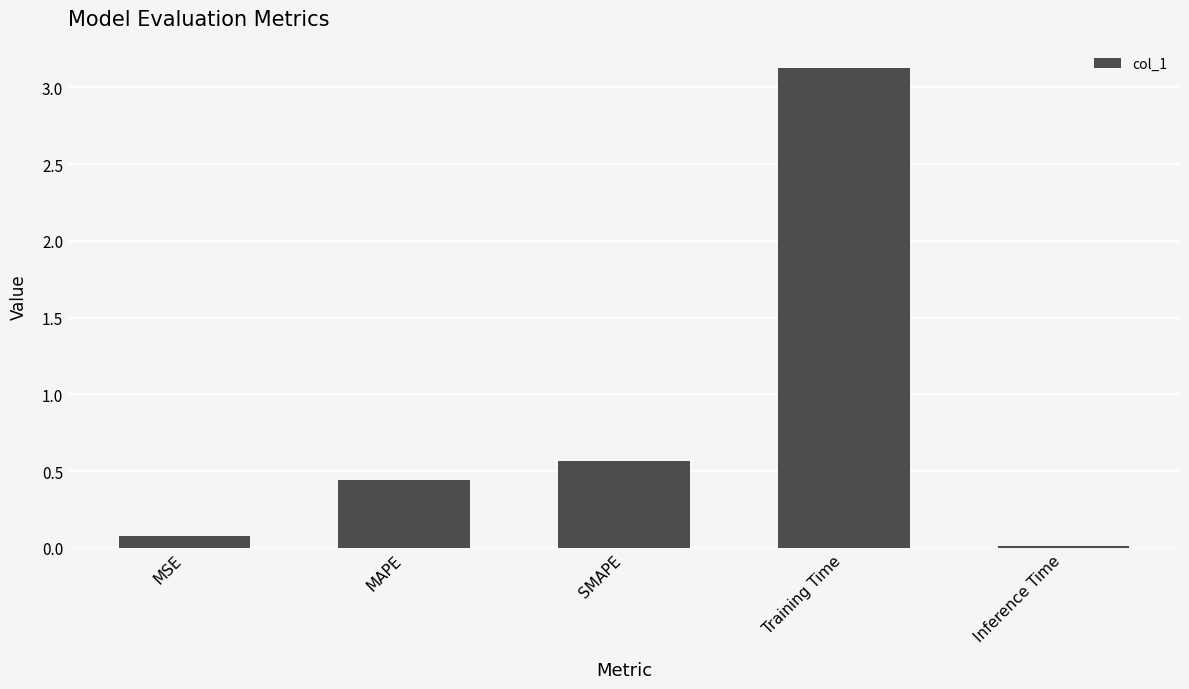

List the labels in order of value, largest first.

Training Time, SMAPE, MAPE, MSE, Inference Time